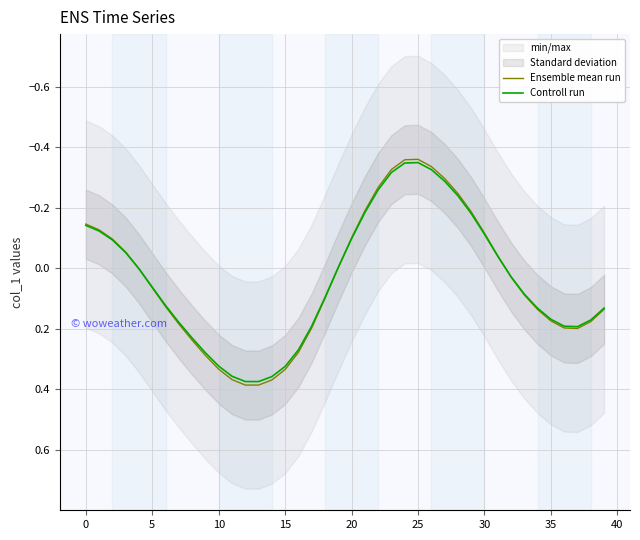

At how many categories does at least one series exceed 0?

23